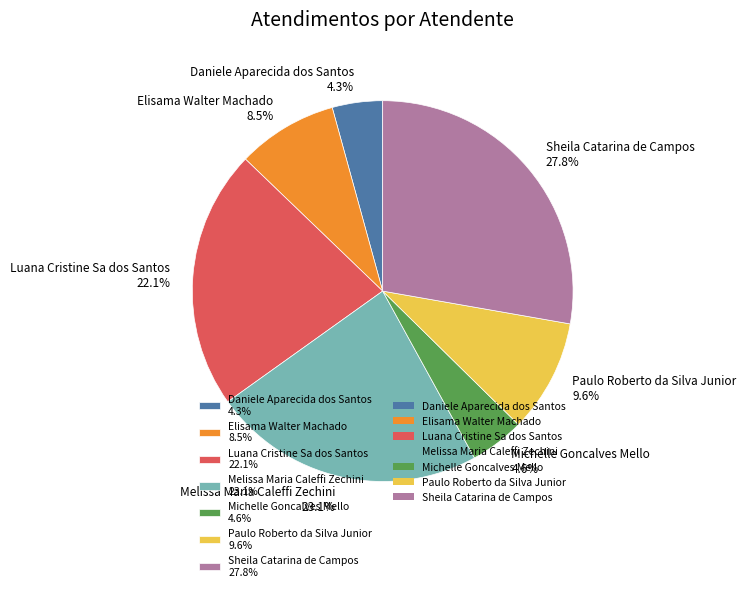

Does any single category account for the majority?

No